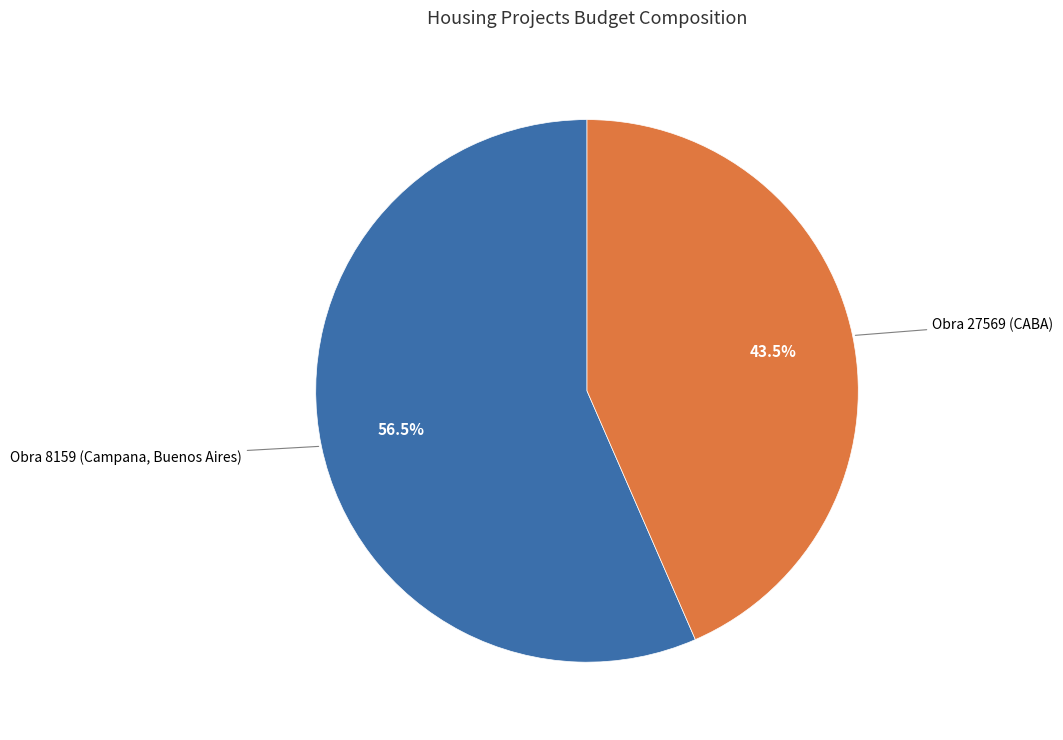

Is there any slice that represents more than half of the pie?

Yes